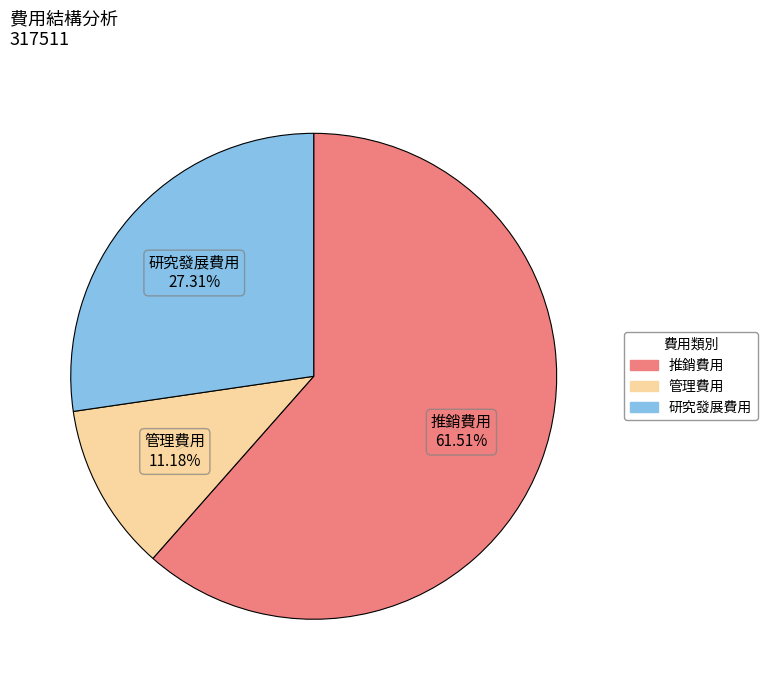

To the nearest percent, what is the difference between the 推銷費用 and 管理費用 slice percentages?

50%